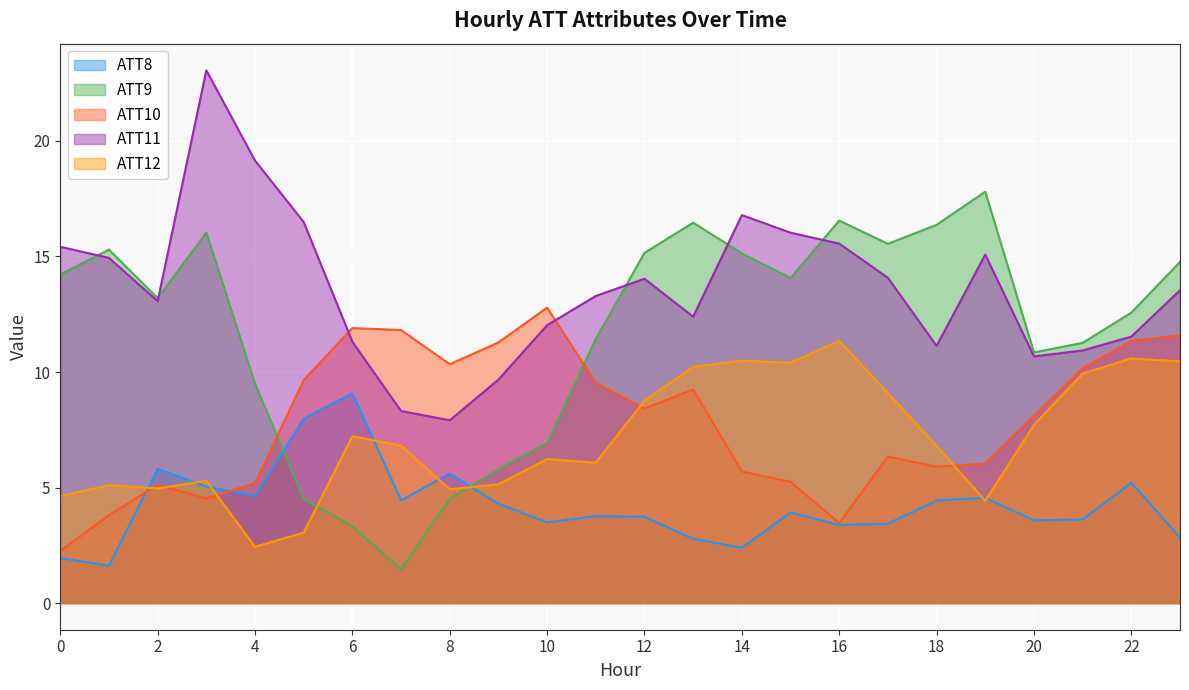

True or false: ATT11 and ATT12 intersect in this chart.

False